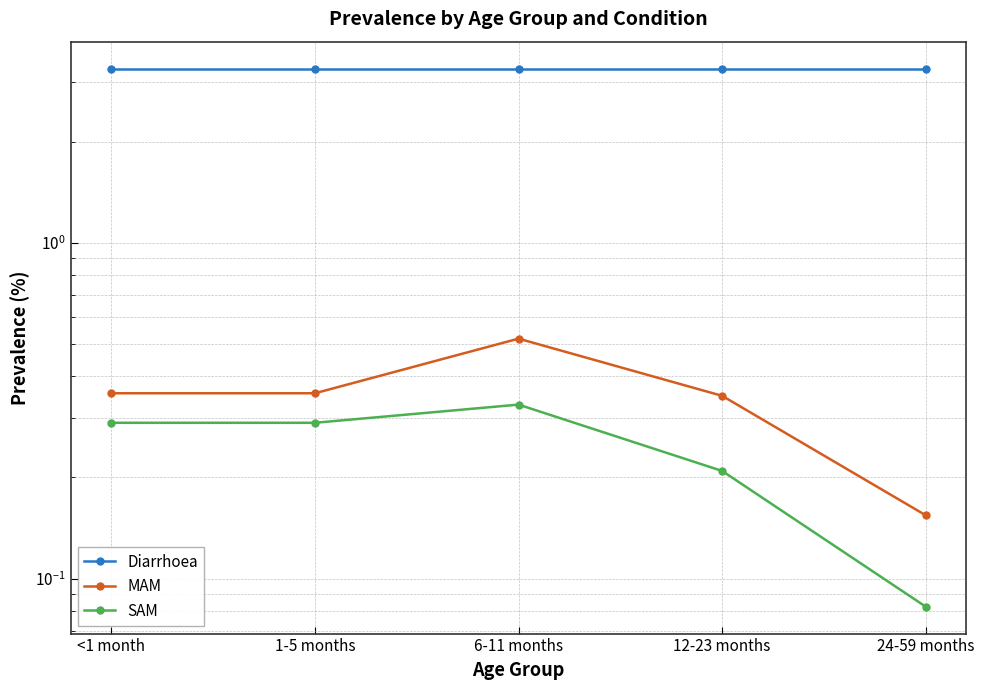

What is the minimum value for MAM?

0.2